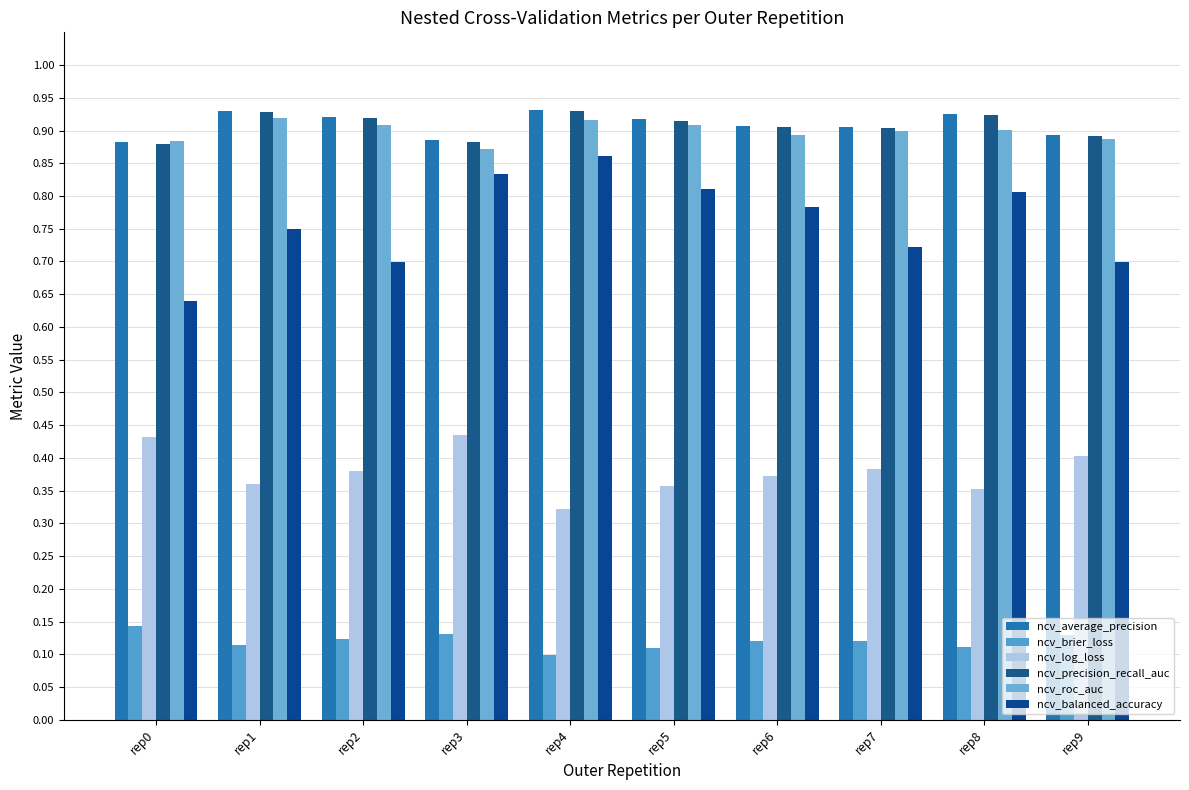

How many bars are there in each group?

6